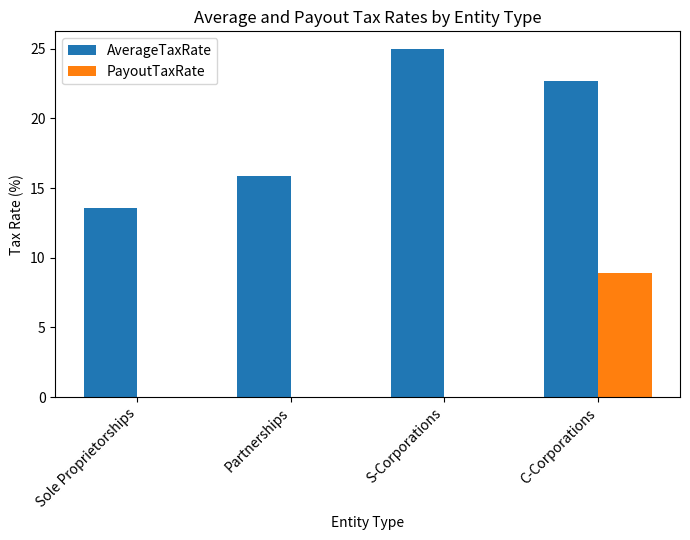

What are all the series names shown in the legend?

AverageTaxRate, PayoutTaxRate